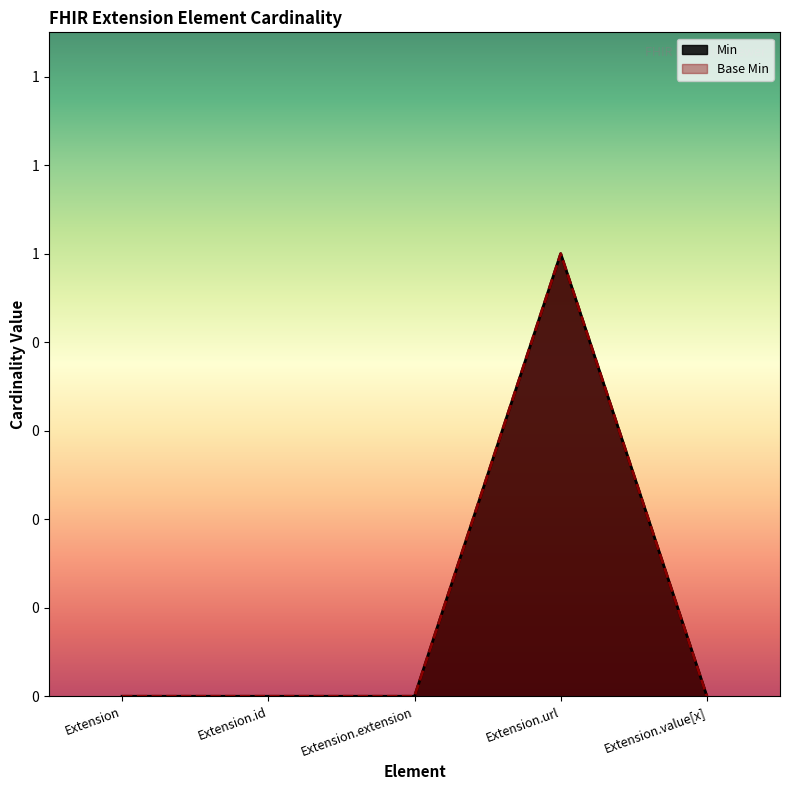

The Base Min series shows 0 at Extension.value[x]. True or false?

True